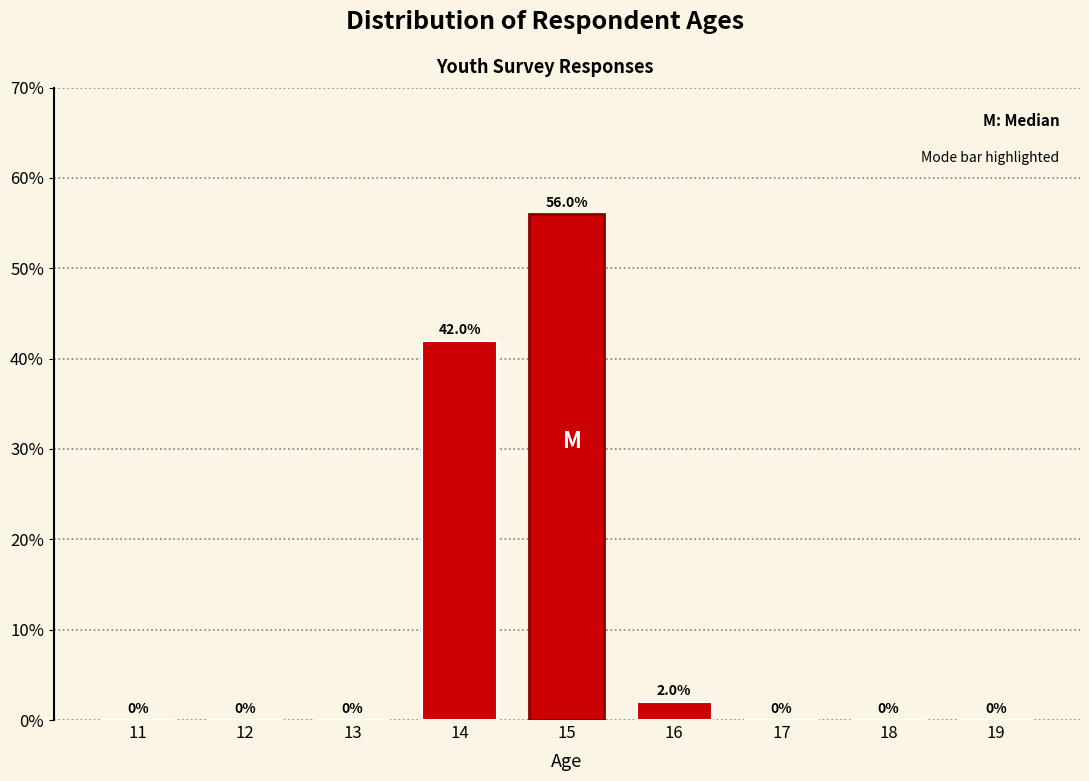

Reading left to right, what are all the values shown in this chart?

11=0.0	12=0.0	13=0.0	14=42.0	15=56.0	16=2.0	17=0.0	18=0.0	19=0.0